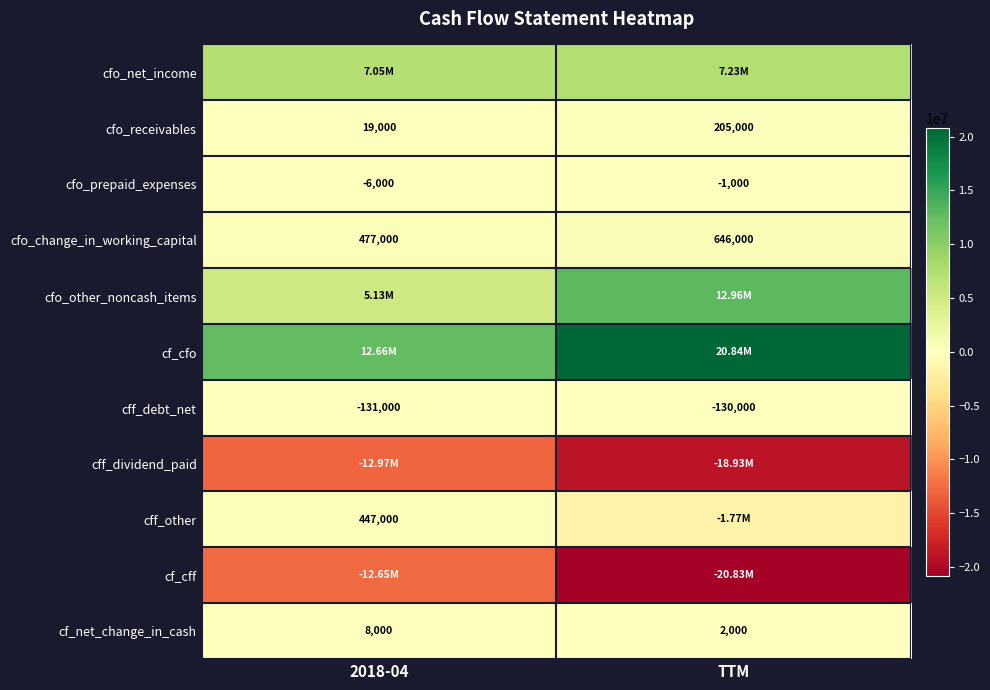

What is the sum of all cfo_prepaid_expenses values?

-7000